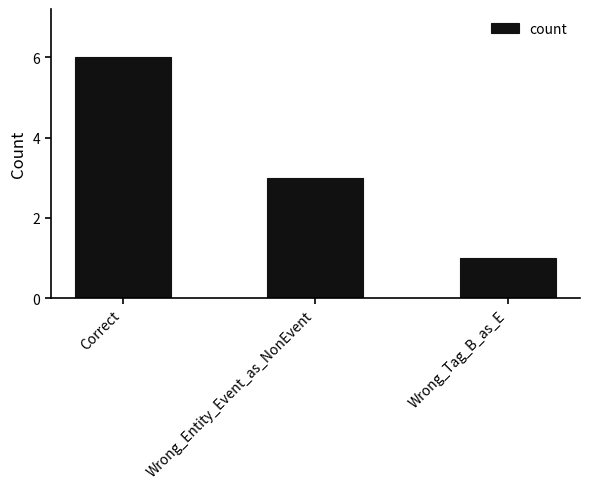

Read the value at Wrong_Tag_B_as_E.

1